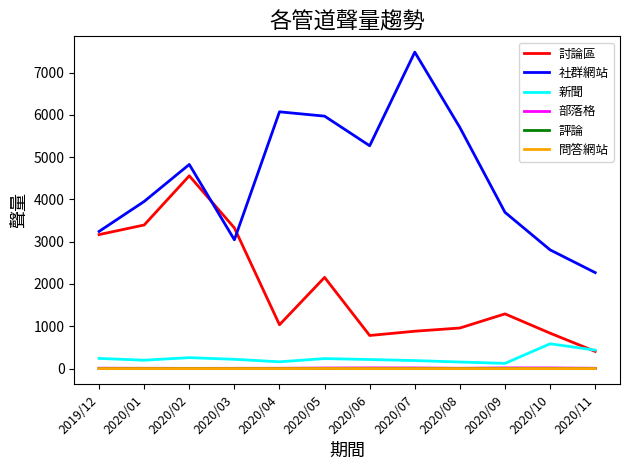

The value of 社群網站 at 2019/12 is 4701. True or false?

False